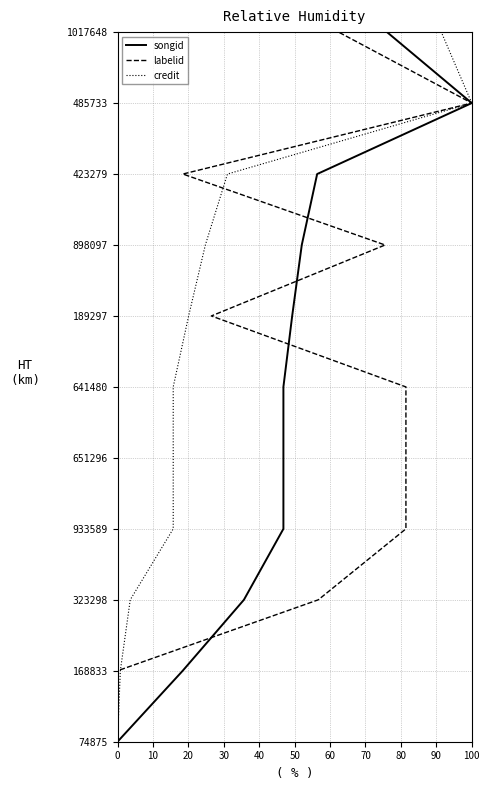

Does the chart have visible grid lines?

Yes